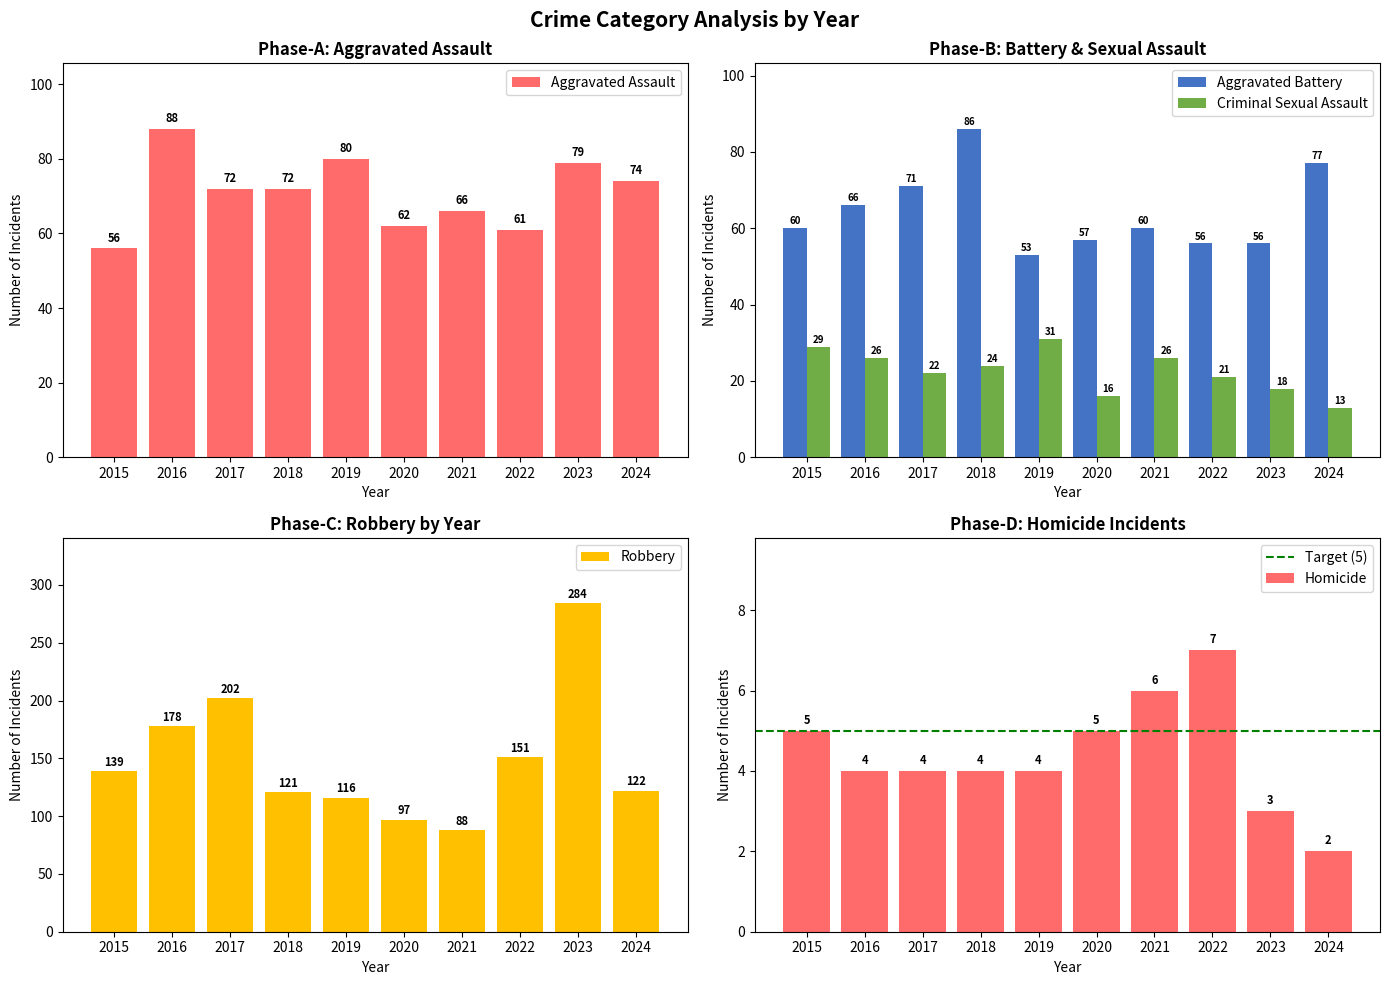

How many series are shown in this chart?

5